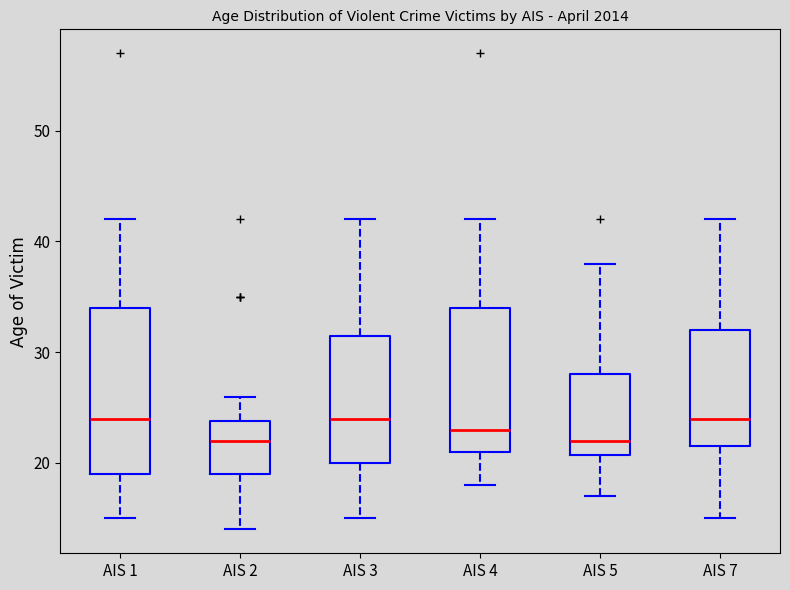

Which box is the tallest, from its lower edge to its upper edge?

AIS 1